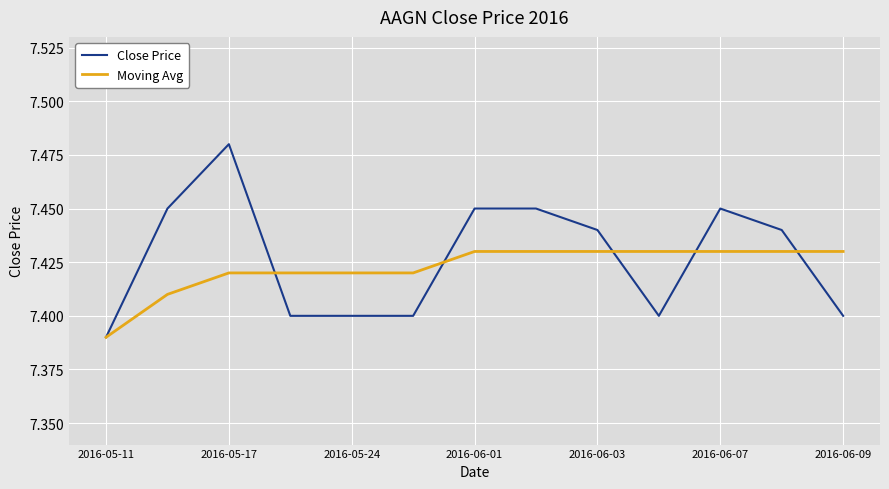

Which series has the widest spread of values?

Close Price